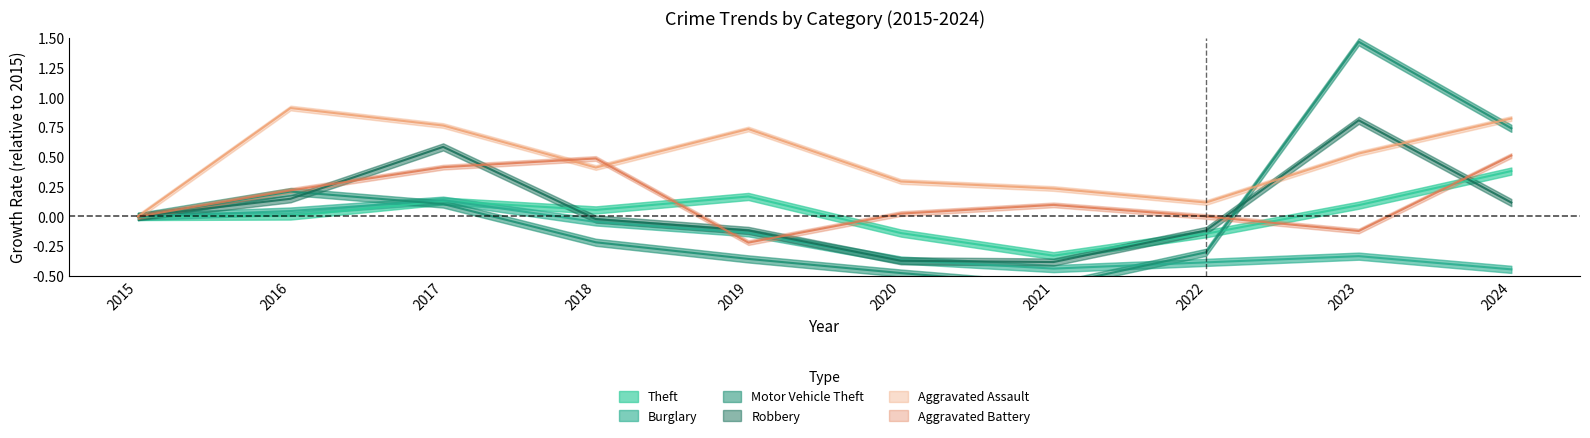

Reading right to left, transcribe all the data shown in this chart.

Theft: 0.4	0.1	-0.1	-0.3	-0.1	0.2	0.1	0.1	0.0	0.0
Burglary: -0.4	-0.3	-0.4	-0.4	-0.4	-0.1	-0.0	0.1	0.0	0.0
Motor Vehicle Theft: 0.7	1.5	-0.3	-0.6	-0.5	-0.4	-0.2	0.1	0.2	0.0
Robbery: 0.1	0.8	-0.1	-0.4	-0.4	-0.1	-0.0	0.6	0.1	0.0
Aggravated Assault: 0.8	0.5	0.1	0.2	0.3	0.7	0.4	0.8	0.9	0.0
Aggravated Battery: 0.5	-0.1	0.0	0.1	0.0	-0.2	0.5	0.4	0.2	0.0